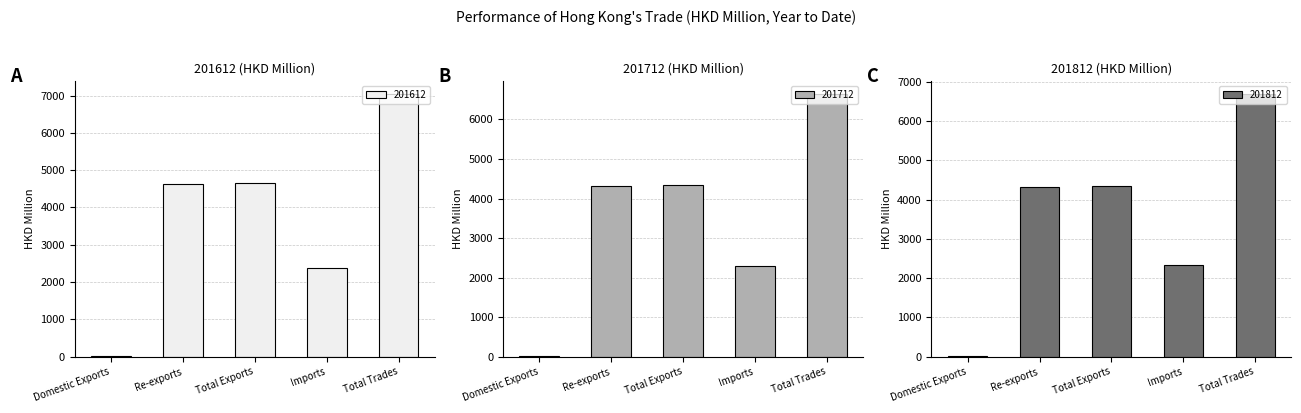

The 201612 series shows 4104.3 at Imports. True or false?

False